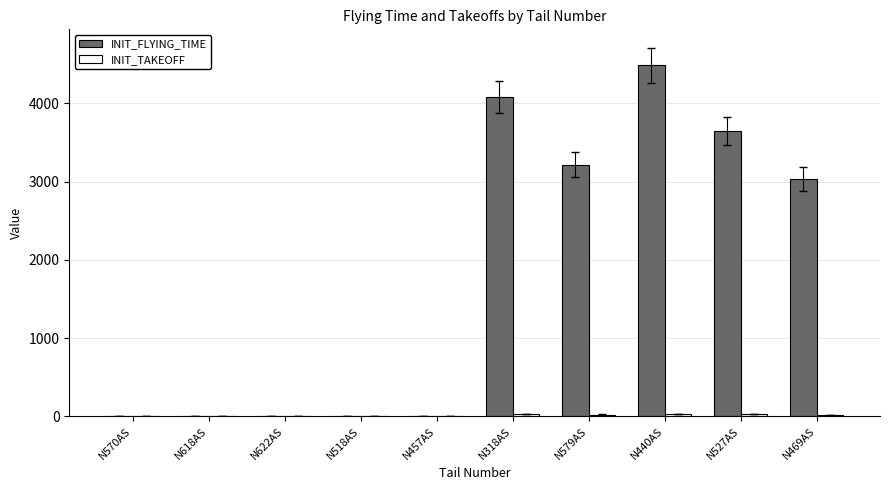

What is the maximum value shown in the chart?

4487